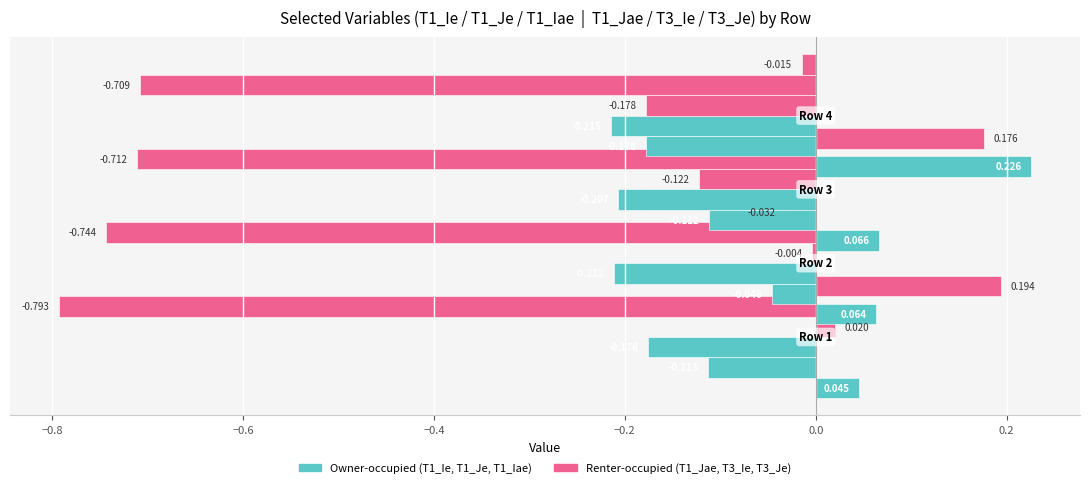

What is the approximate value of T1_Iae at Row 4?

0.2